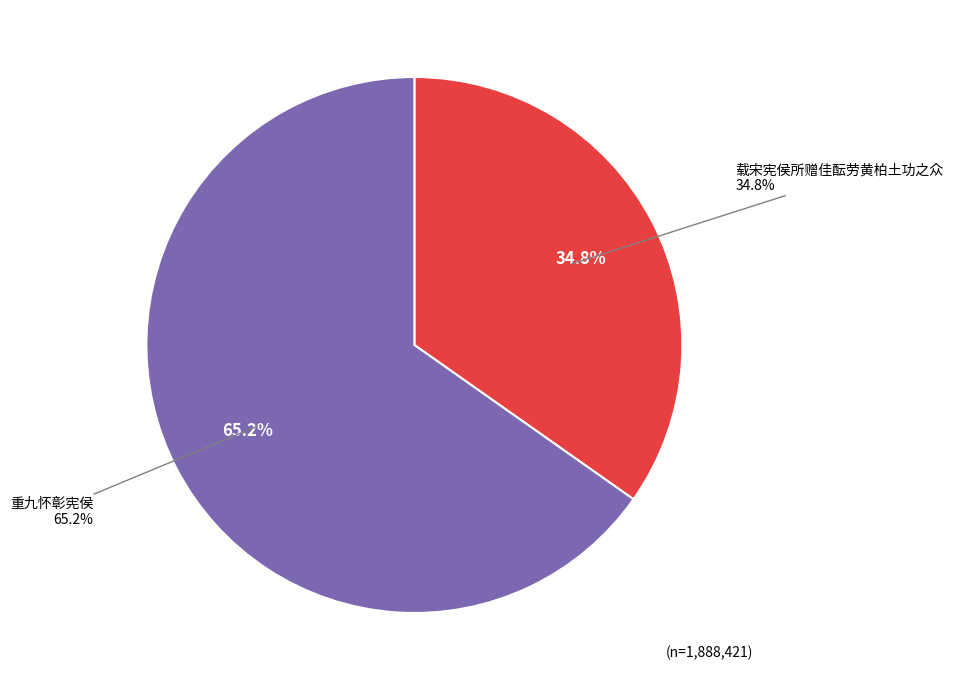

What is the majority slice?

重九怀彰宪侯